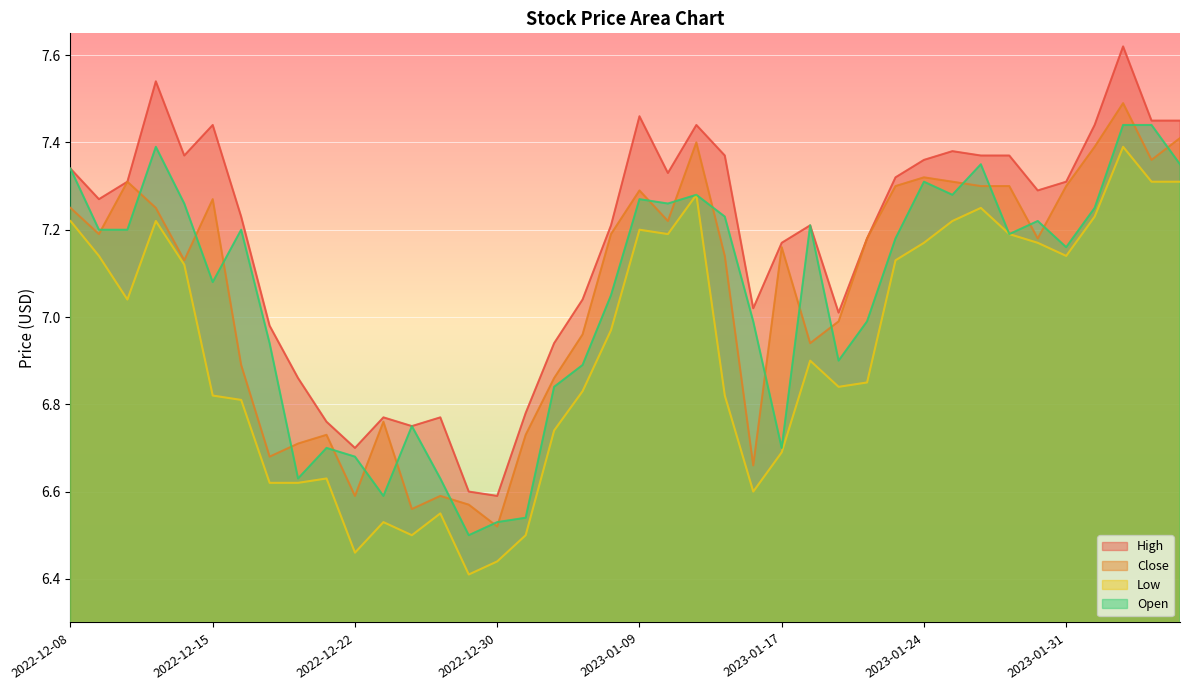

Where is Open nearest to the value 6?

2022-12-29